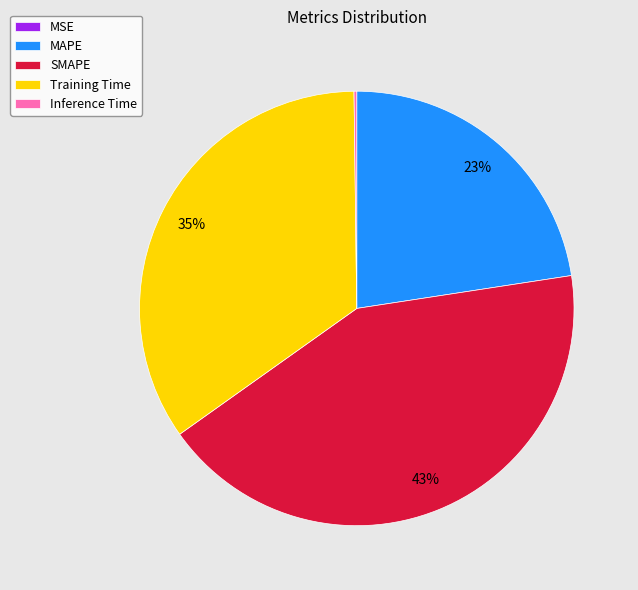

Is there a majority slice in this chart?

No